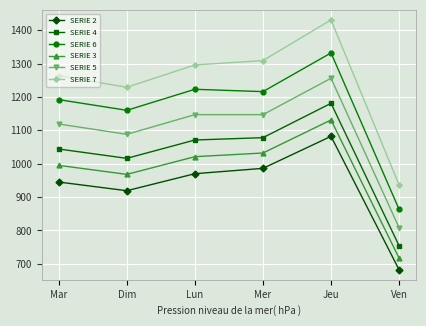

Between Dim and Mer, which series saw the biggest shift?

SERIE 7